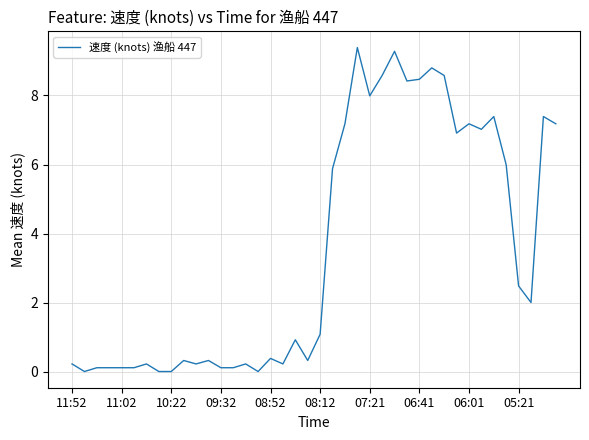

Does the chart have visible grid lines?

Yes